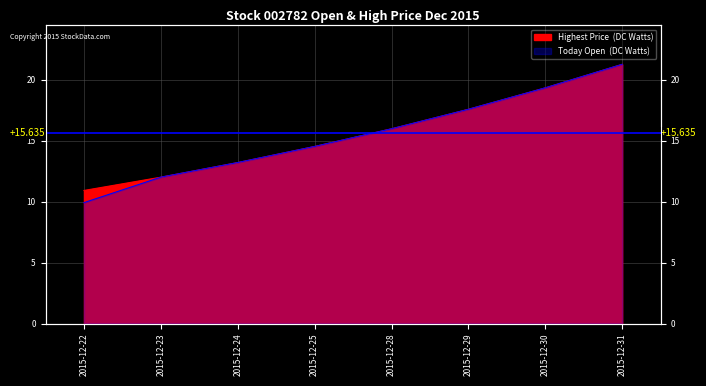

What is the minimum value for Highest Price (DC Watts)?

10.9